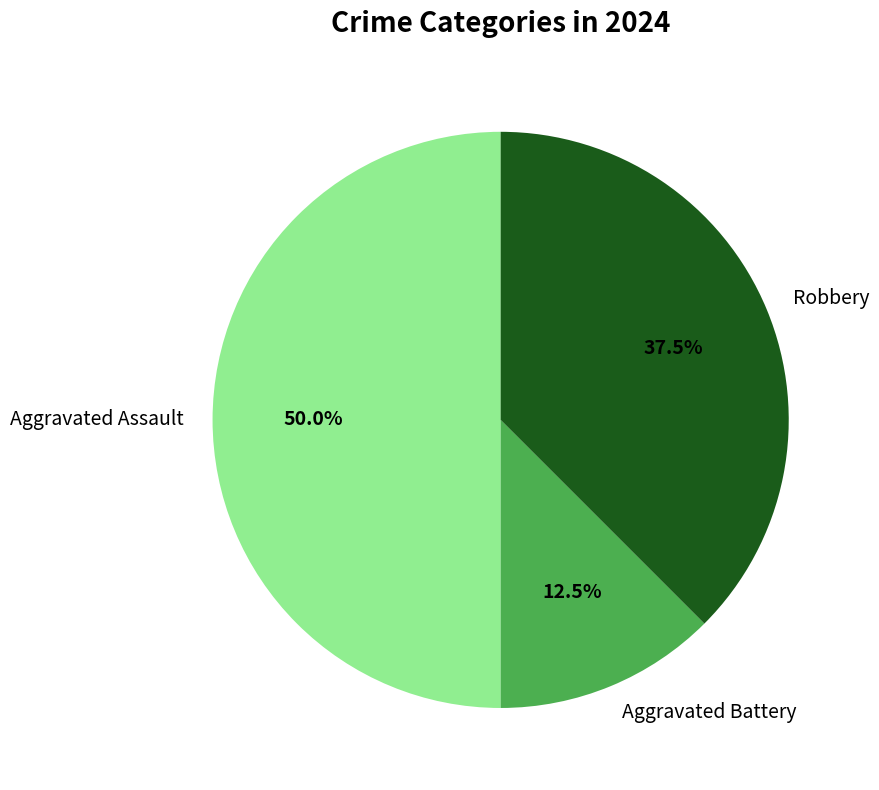

What portion of the pie excludes Aggravated Assault?

50.0%